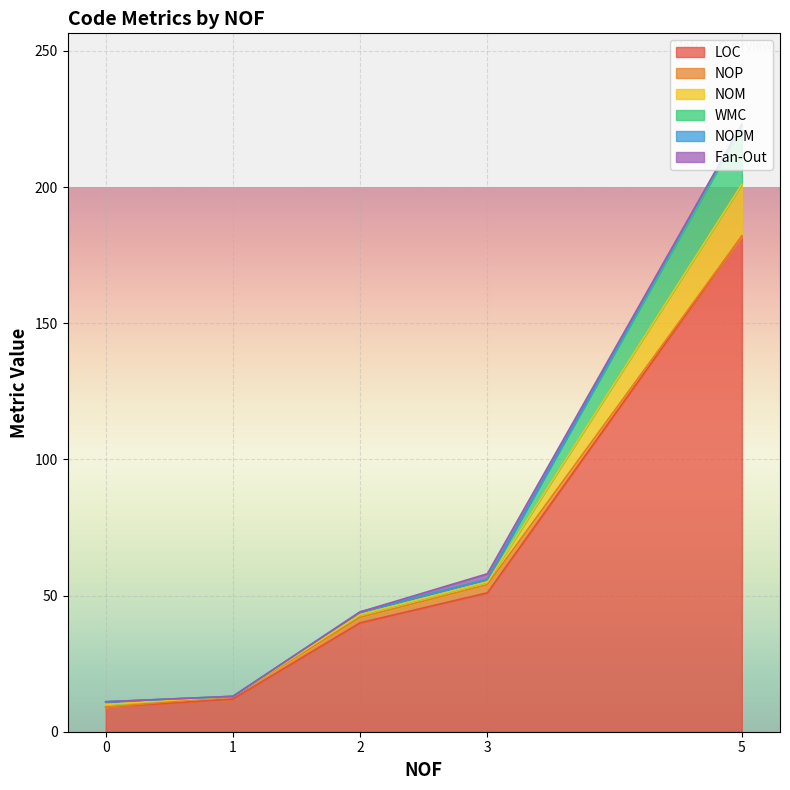

Which category has the lowest value in the WMC series?

1